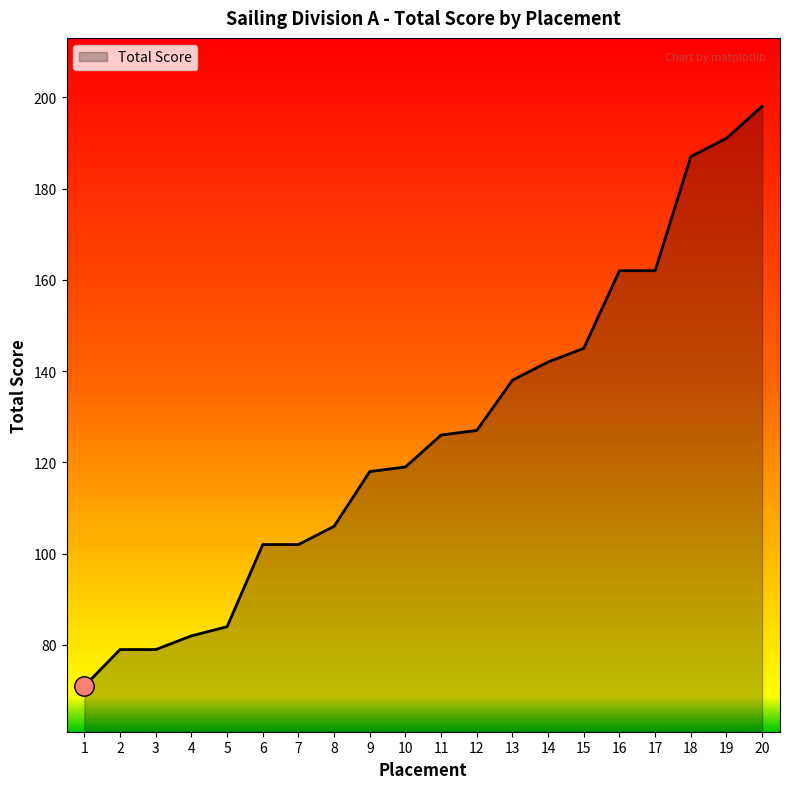

How many lines are shown in the chart?

1